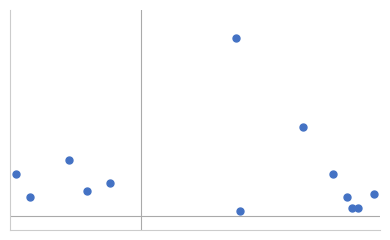

Does the chart have visible grid lines?

No